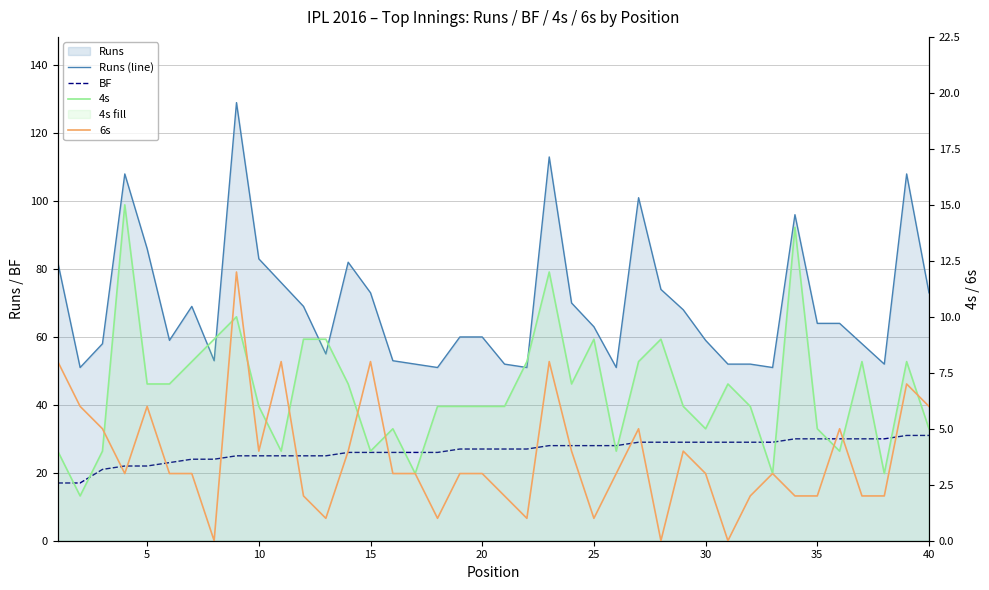

Reading right to left, list all the values displayed in this chart.

Runs (line): 73	108	52	58	64	64	96	51	52	52	59	68	74	101	51	63	70	113	51	52	60	60	51	52	53	73	82	55	69	76	83	129	53	69	59	86	108	58	51	82
BF: 31	31	30	30	30	30	30	29	29	29	29	29	29	29	28	28	28	28	27	27	27	27	26	26	26	26	26	25	25	25	25	25	24	24	23	22	22	21	17	17
4s: 5	8	3	8	4	5	14	3	6	7	5	6	9	8	4	9	7	12	8	6	6	6	6	3	5	4	7	9	9	4	6	10	9	8	7	7	15	4	2	4
6s: 6	7	2	2	5	2	2	3	2	0	3	4	0	5	3	1	4	8	1	2	3	3	1	3	3	8	4	1	2	8	4	12	0	3	3	6	3	5	6	8